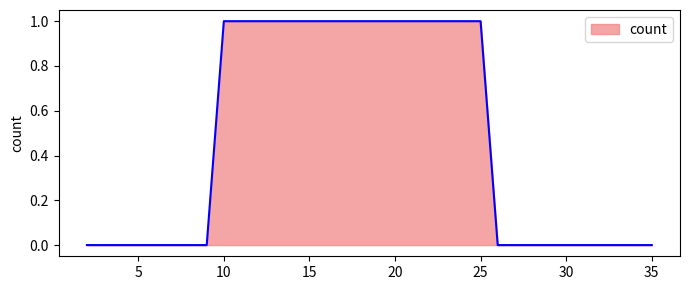

What is the greatest value displayed?

1